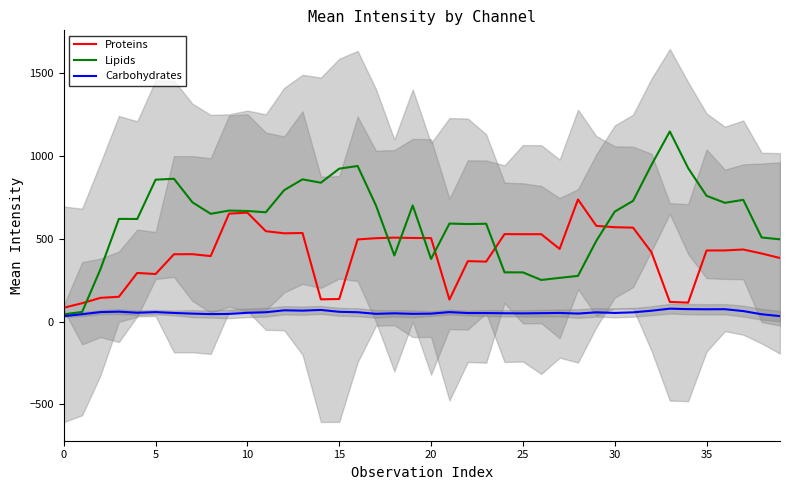

What is the smallest value displayed?

32.7